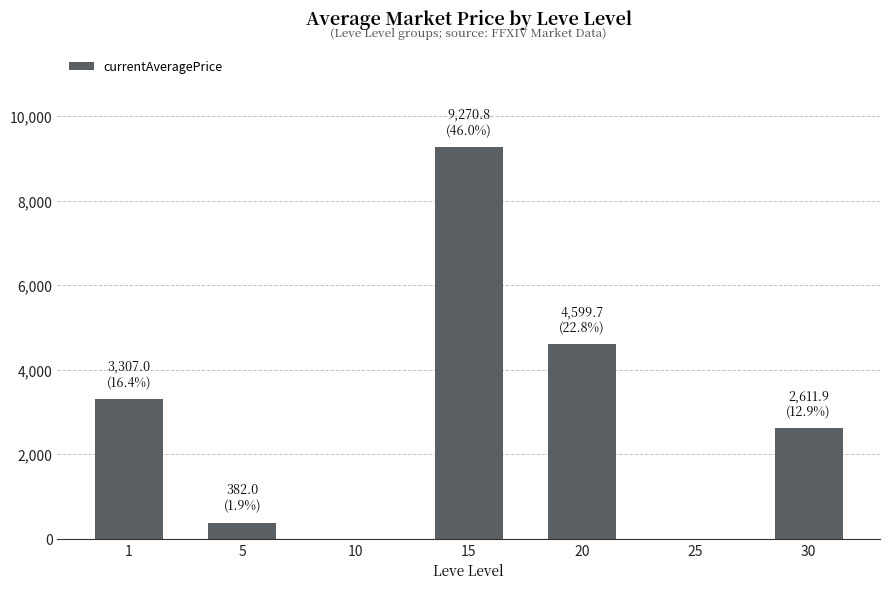

What is the greatest value displayed?

9270.8